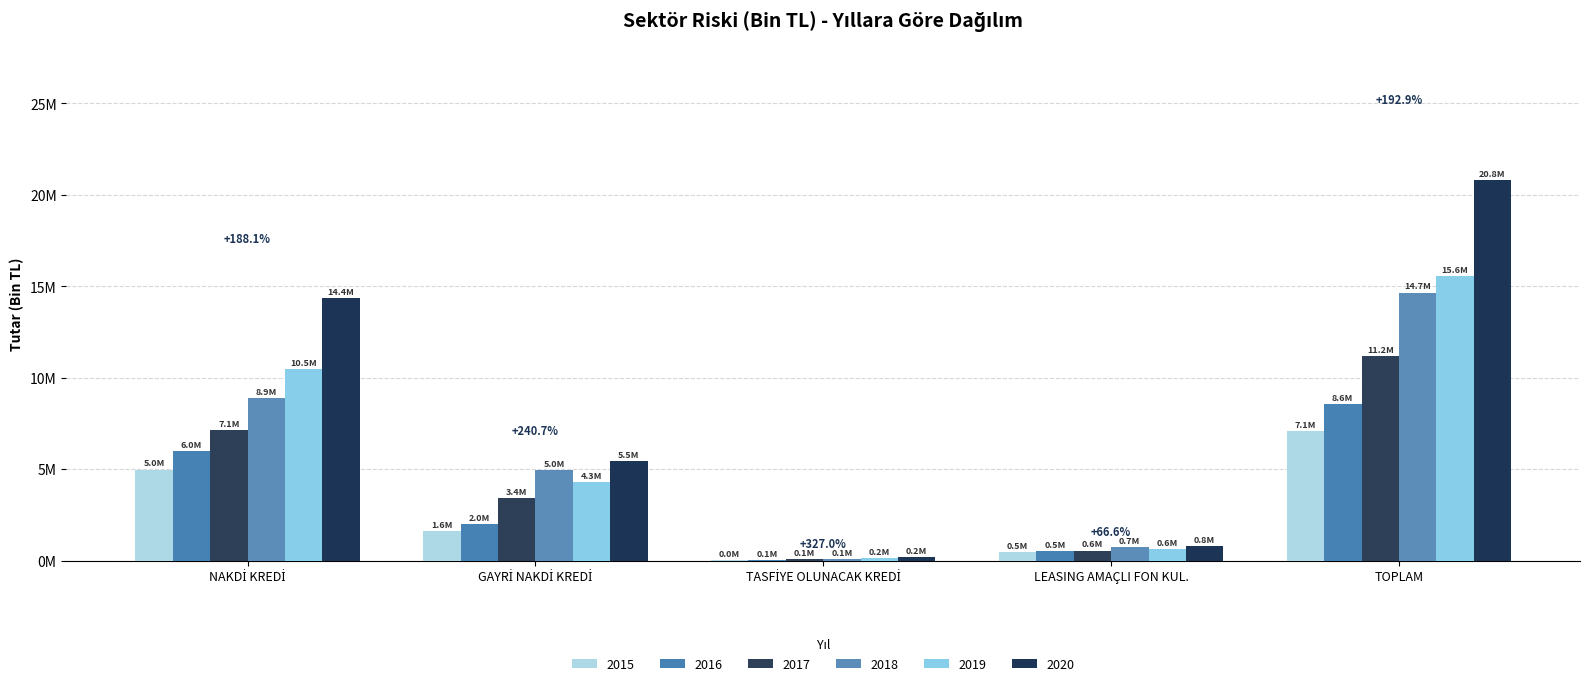

Reading left to right, transcribe all the data shown in this chart.

2015: 4986722.1	1599734.1	49043.2	468253.6	7103752.9
2016: 6002185.9	1981389.6	54174.3	513241.6	8550991.5
2017: 7125054.6	3448726.5	79111.8	552894.3	11205787.1
2018: 8877151.2	4978784.4	73795.0	731532.7	14661263.3
2019: 10473134.7	4279120.8	163595.7	636130.8	15551982.0
2020: 14366136.8	5450146.9	209437.6	780307.6	20806028.9